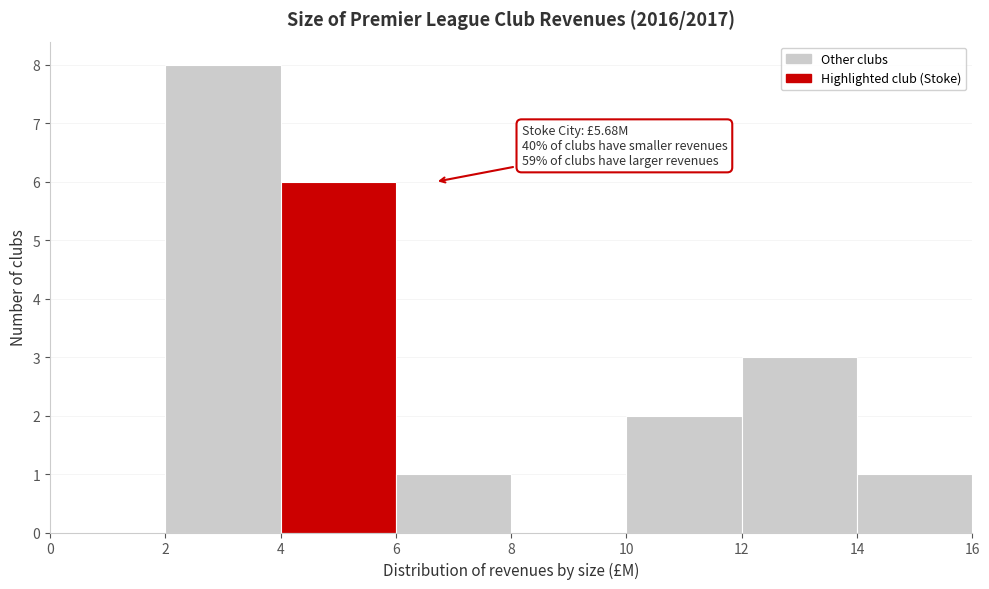

Which range on the x-axis has the tallest bar?

2 to 4